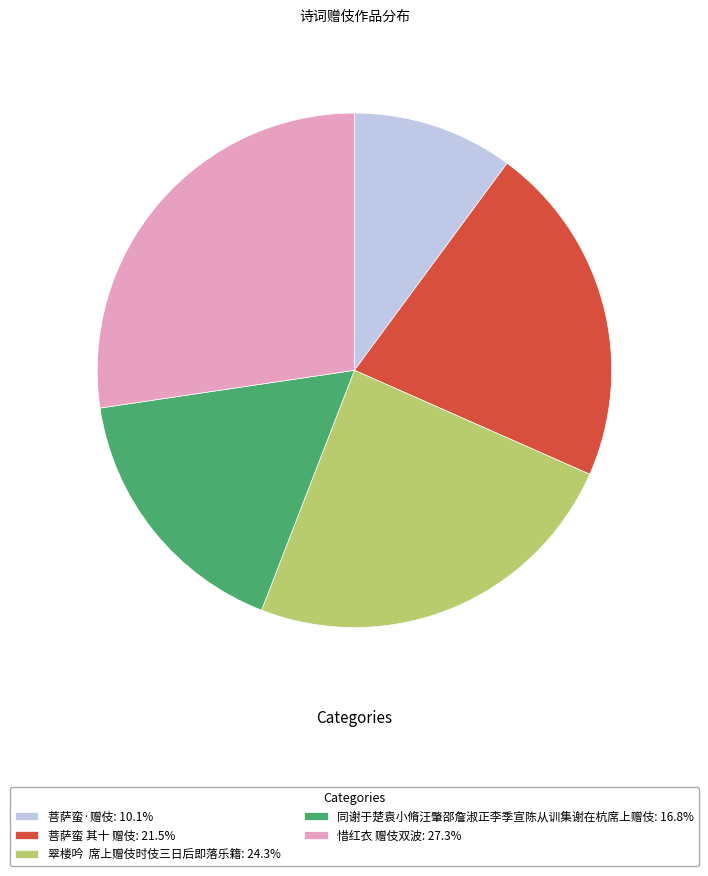

Is it true that 同谢于楚袁小脩汪肇邵詹淑正李季宣陈从训集谢在杭席上赠伎 is 17% of the pie?

True